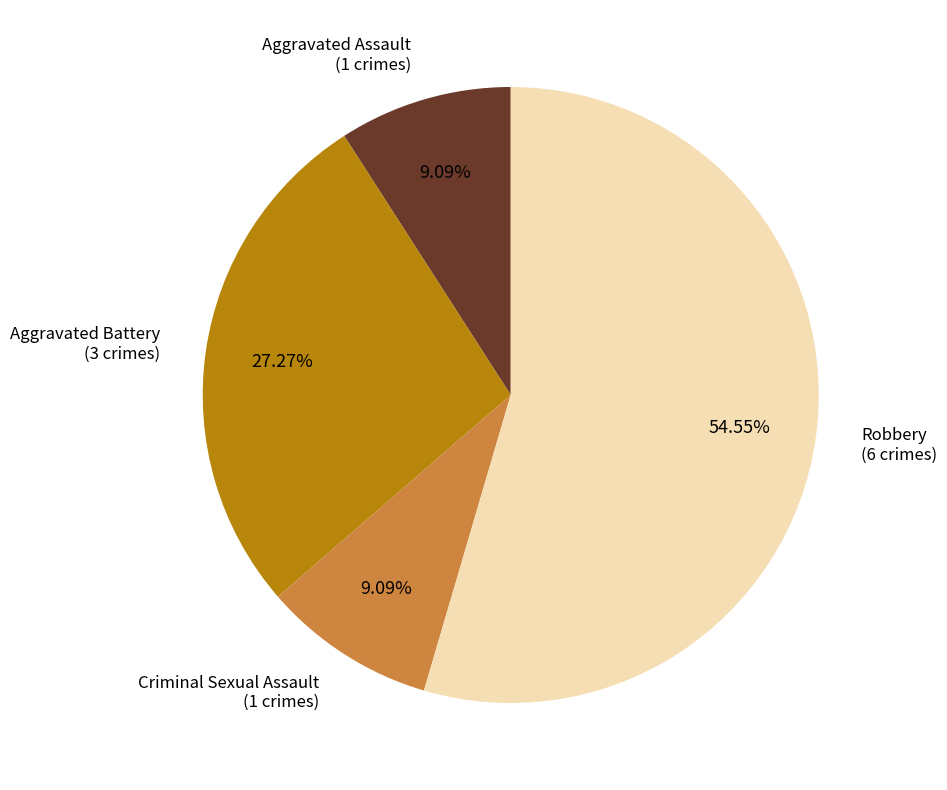

The Robbery slice represents 55% of the pie. True or false?

True